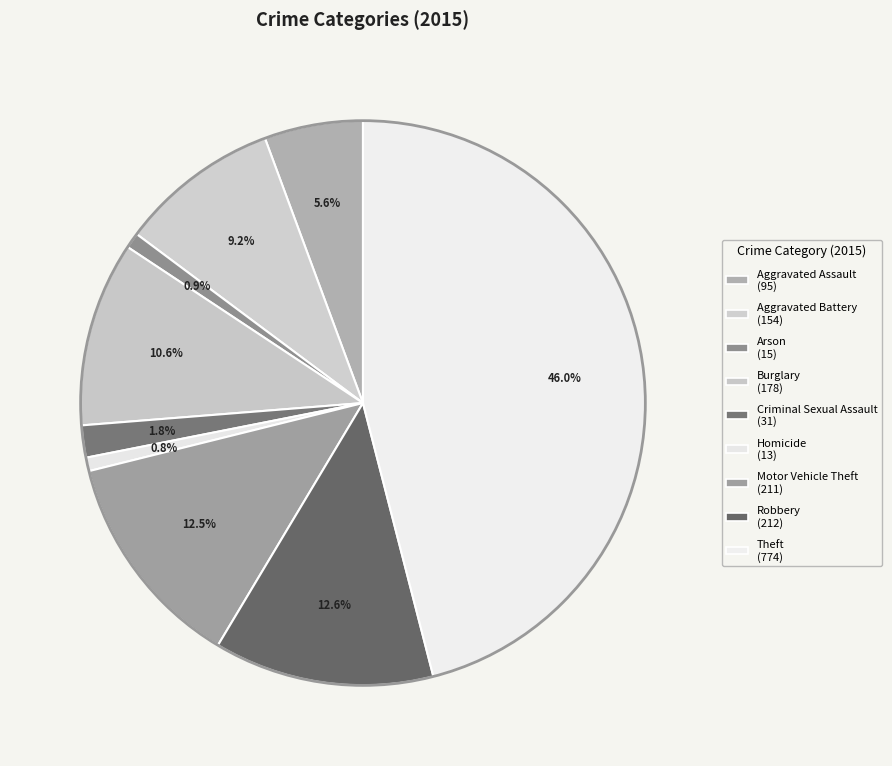

Which category has the smallest portion of the pie?

Homicide